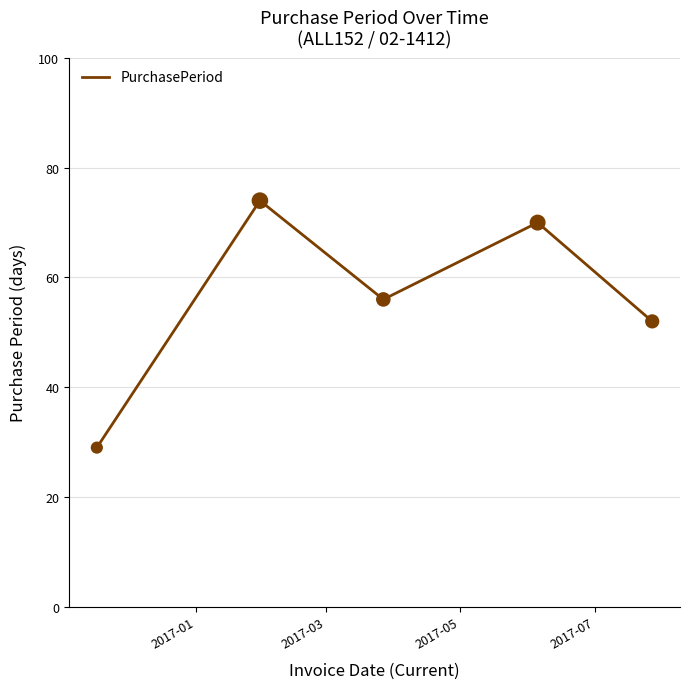

What is the difference between the maximum and minimum values?

45